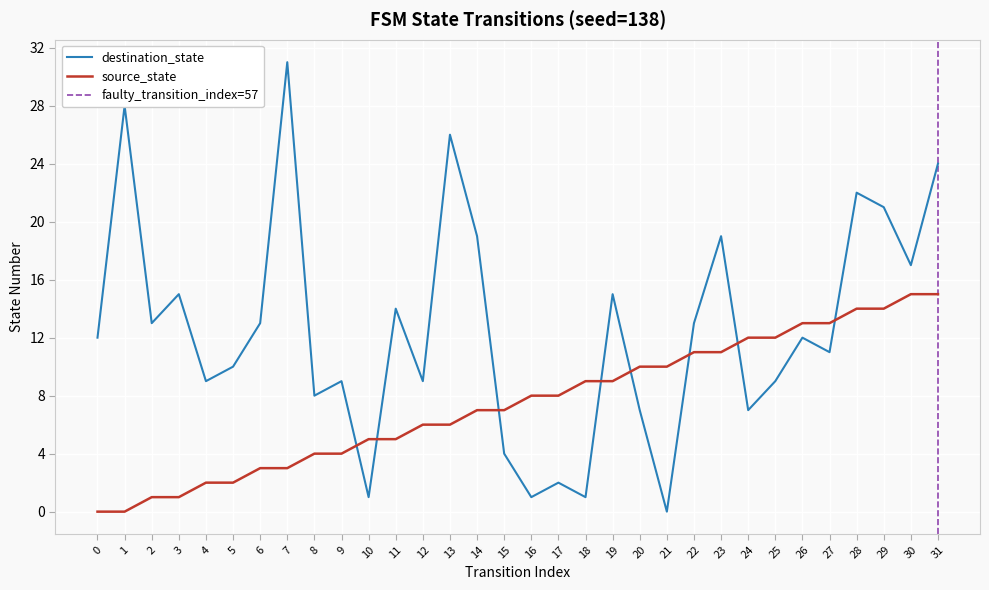

What is the sum of all source_state values?

240